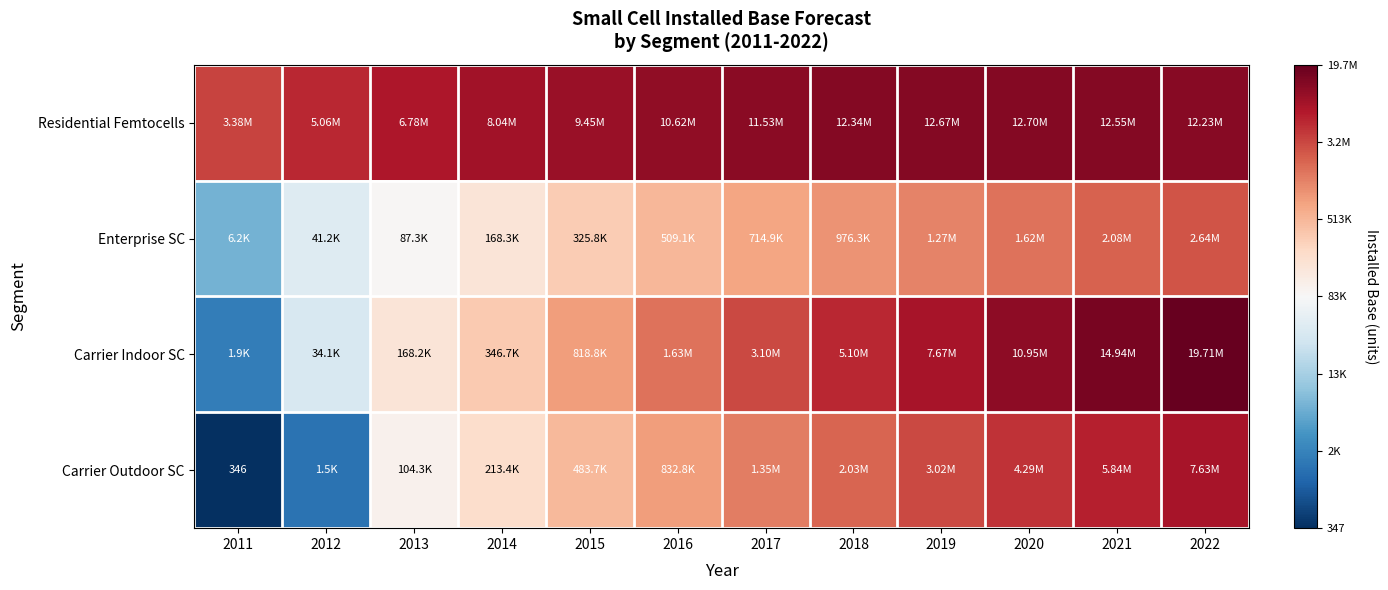

At 2021, list the series in order from smallest to largest.

Enterprise SC, Carrier Outdoor SC, Residential Femtocells, Carrier Indoor SC